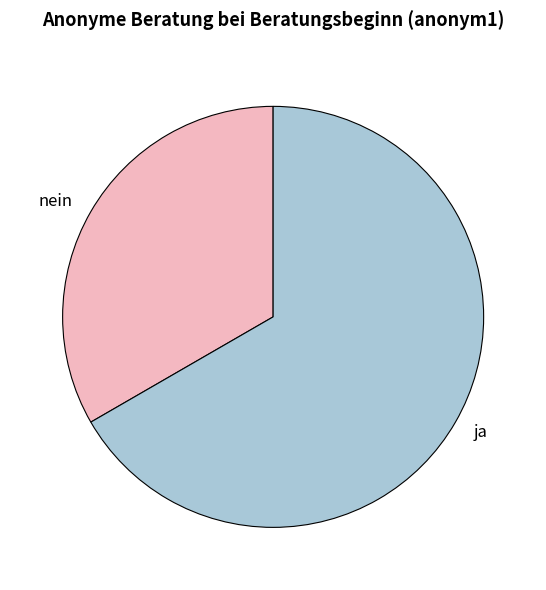

What is the ratio of the value at ja to the value at nein?

2.0